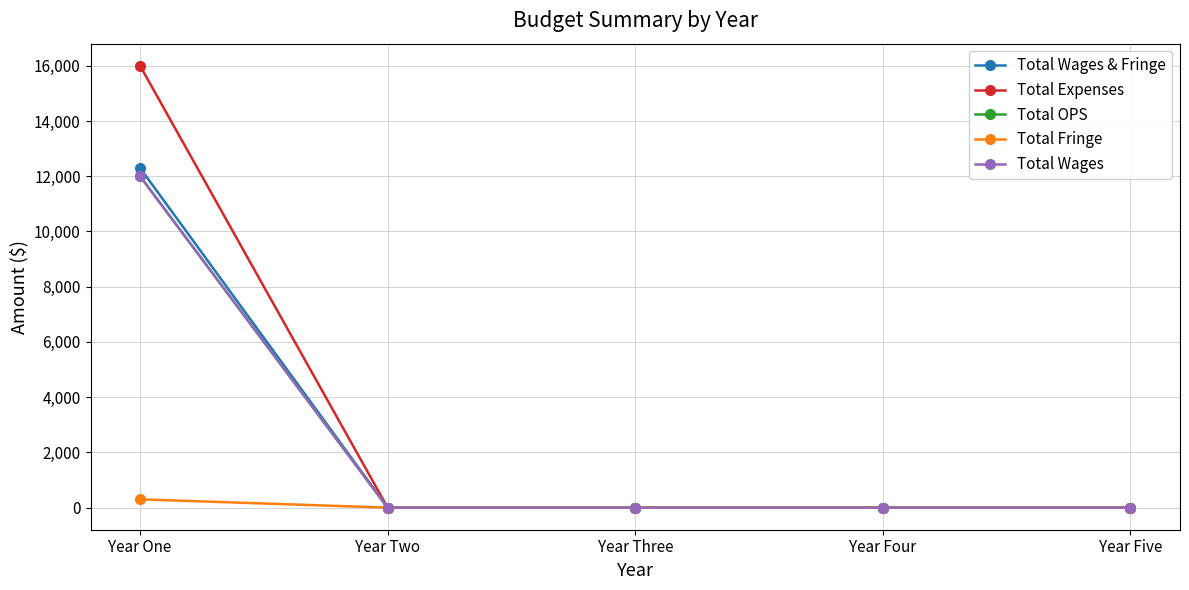

Does the chart have visible grid lines?

Yes